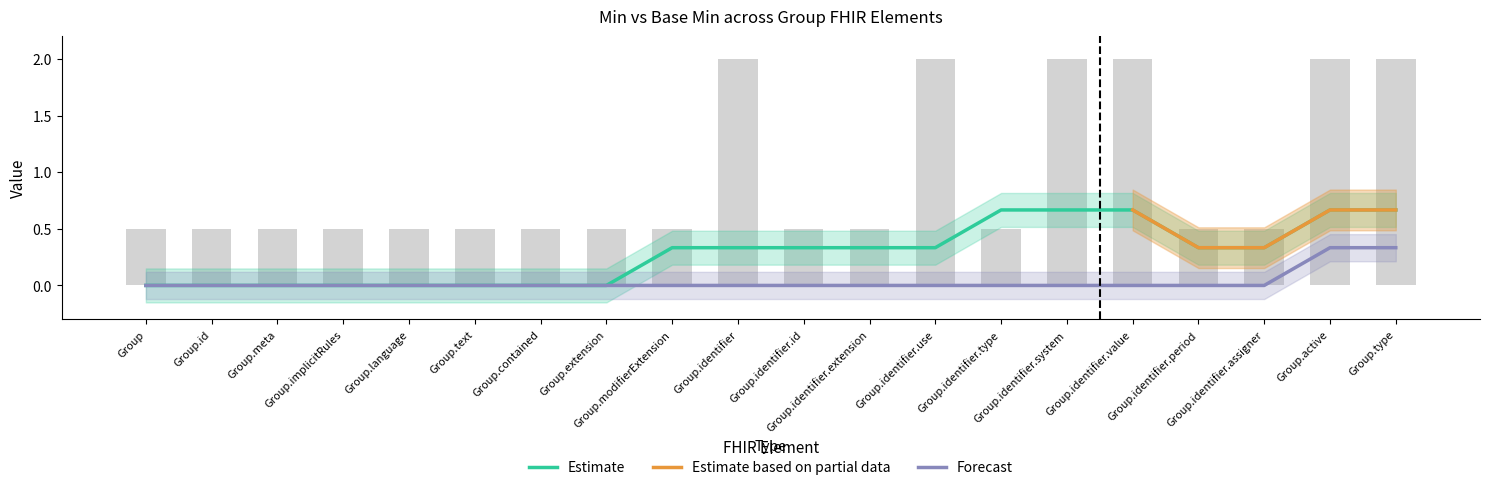

Approximately how many times larger is the value at Group.implicitRules compared to Group.active?

0.2